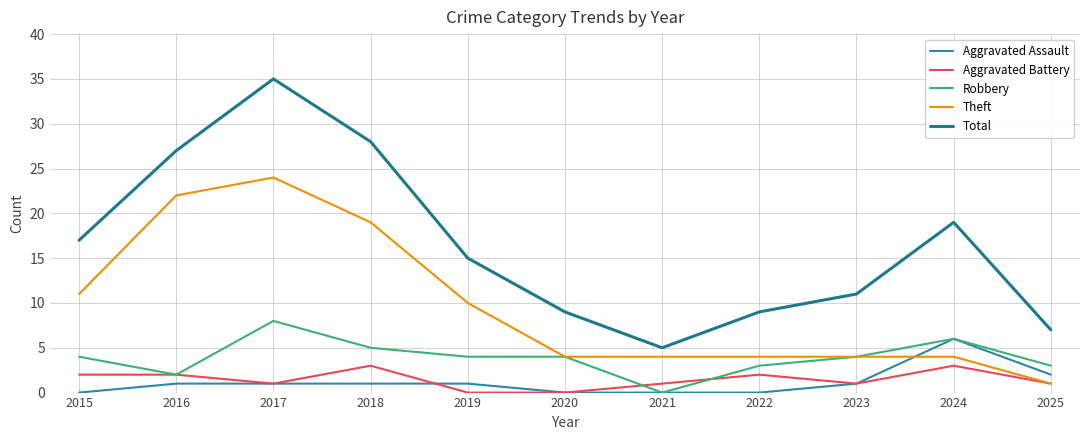

At which category does Theft reach its first local peak?

2017